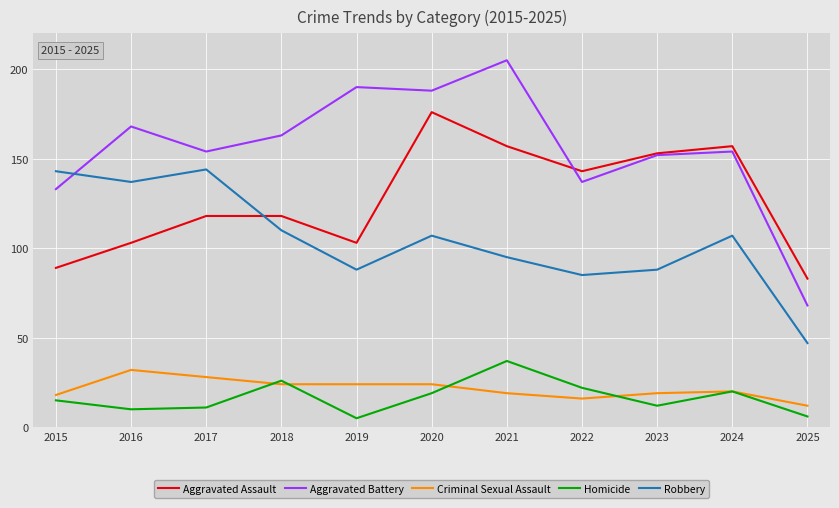

True or false: Aggravated Battery and Criminal Sexual Assault intersect in this chart.

False